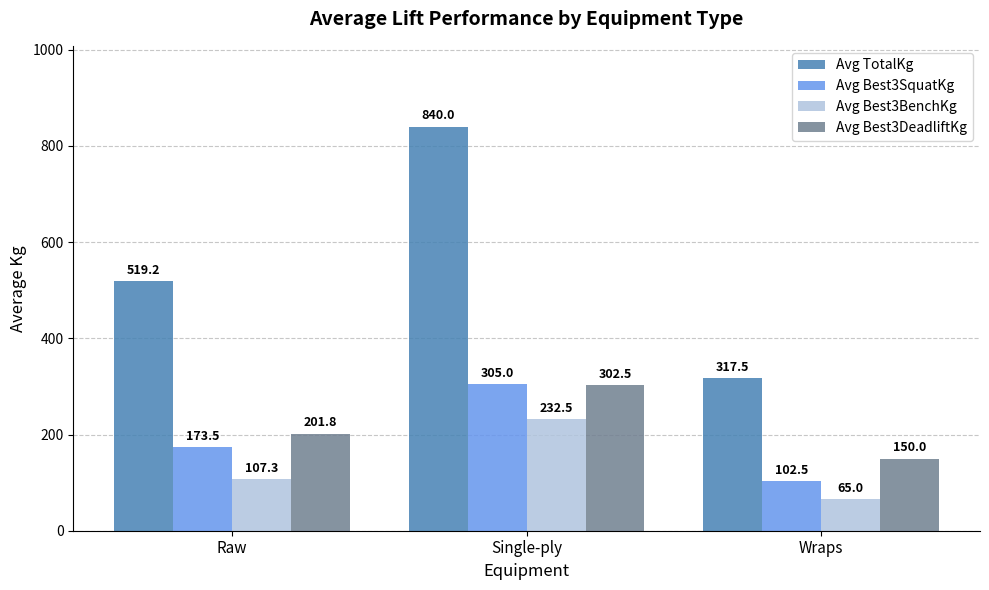

What is the label of the 3rd bar from the right?

Raw